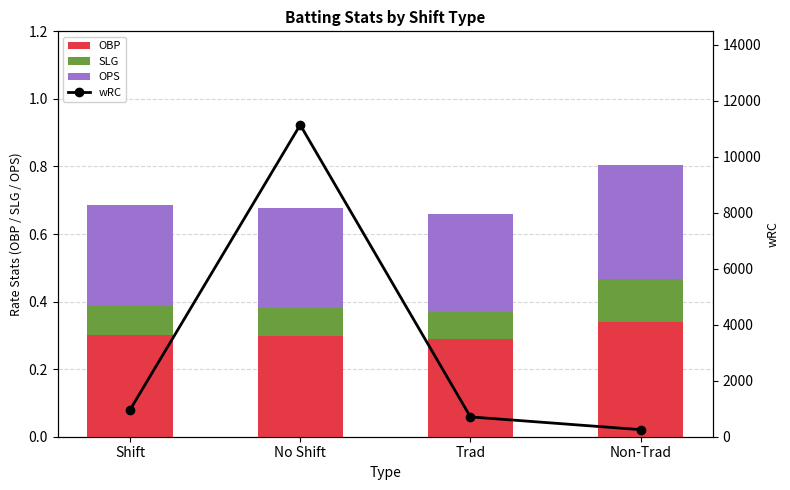

Rank the categories by OPS value from highest to lowest.

Non-Trad, Shift, No Shift, Trad